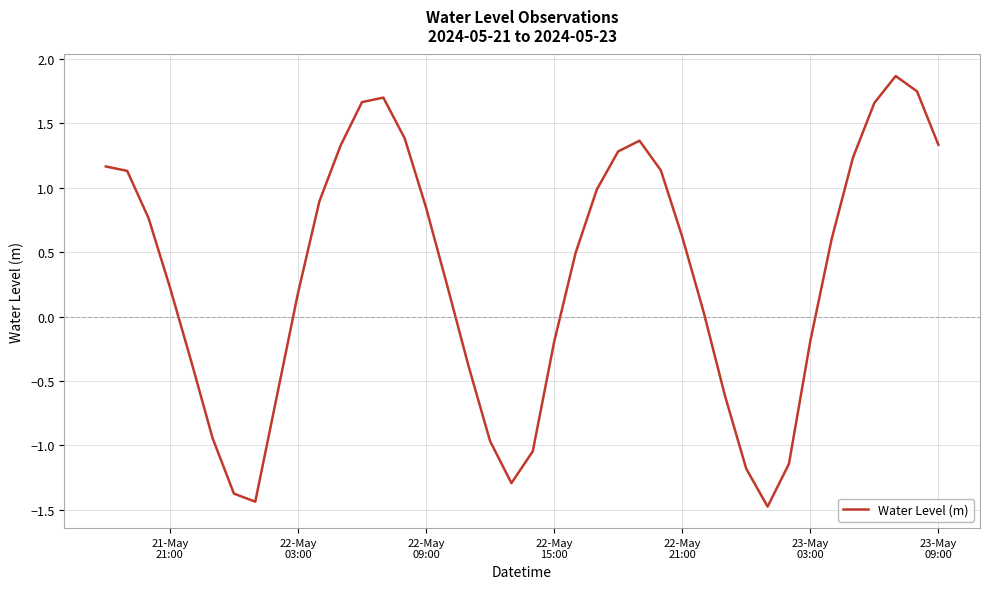

What is the difference between the maximum and minimum values?

3.3